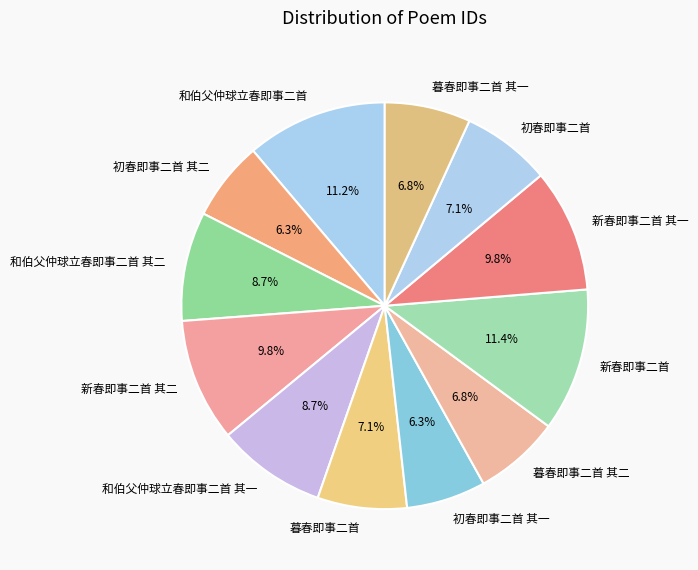

Does any single category account for the majority?

No